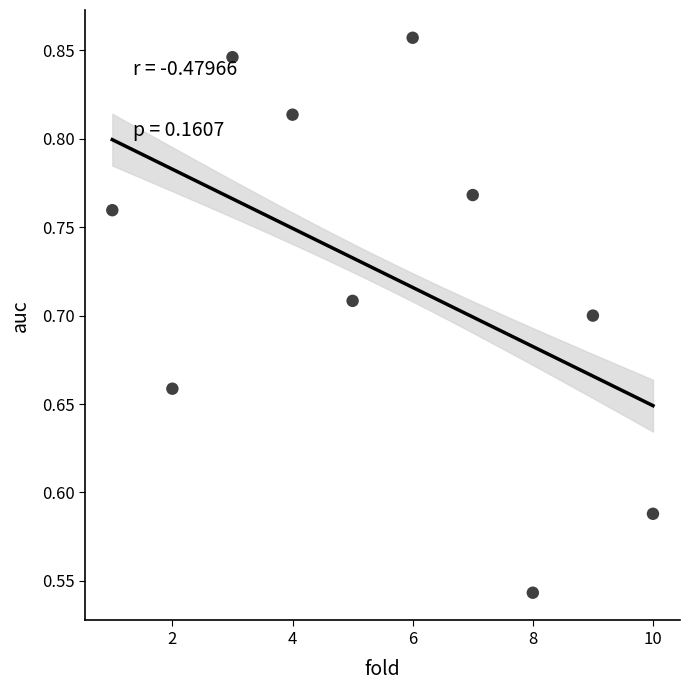

What is the range of X values (max minus min)?

9.0